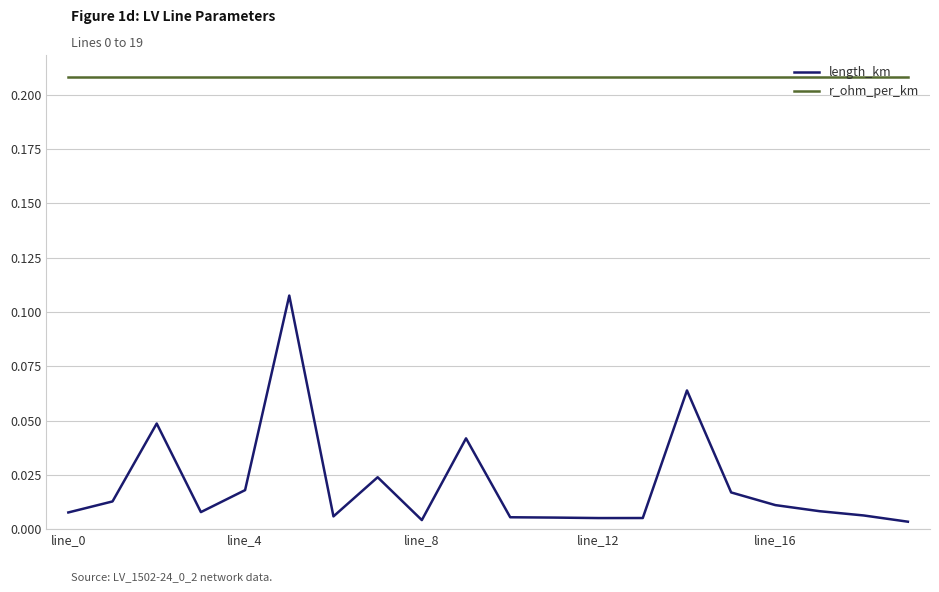

True or false: length_km and r_ohm_per_km cross at least once.

False